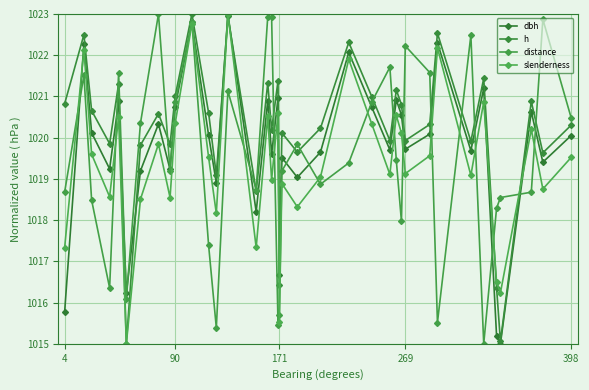

How many lines are shown in the chart?

4